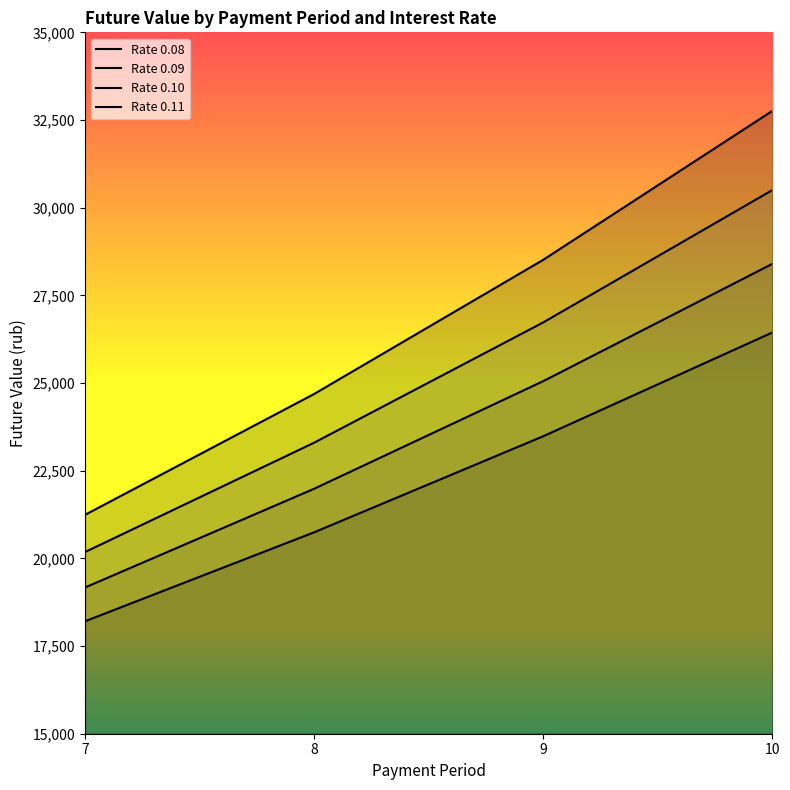

Which series changed the most between 8 and 9?

Rate 0.11